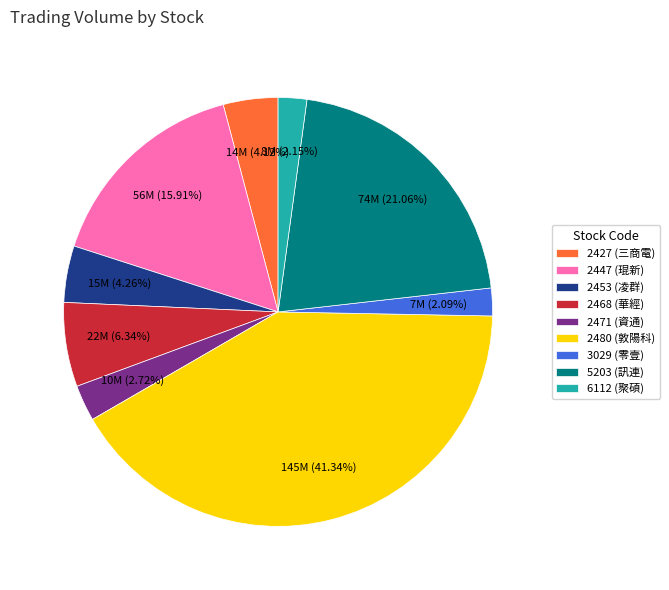

Does 2468 (華經) represent more than half of the total?

No